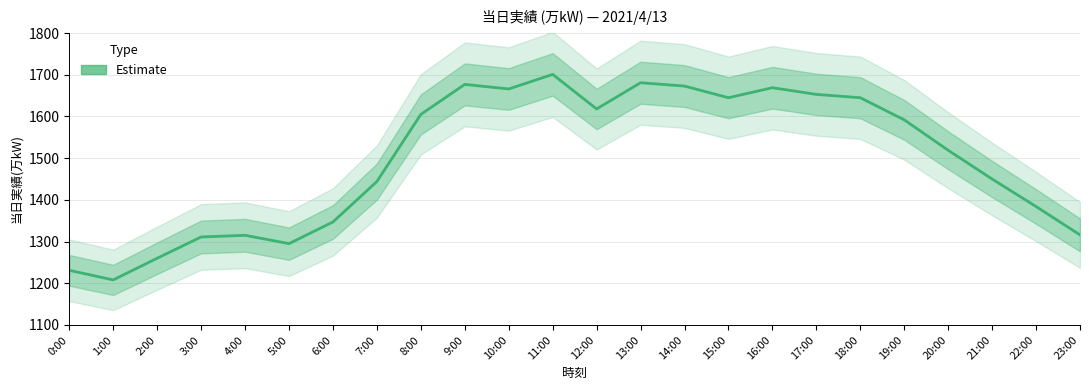

How many data points are less than 1592?

12